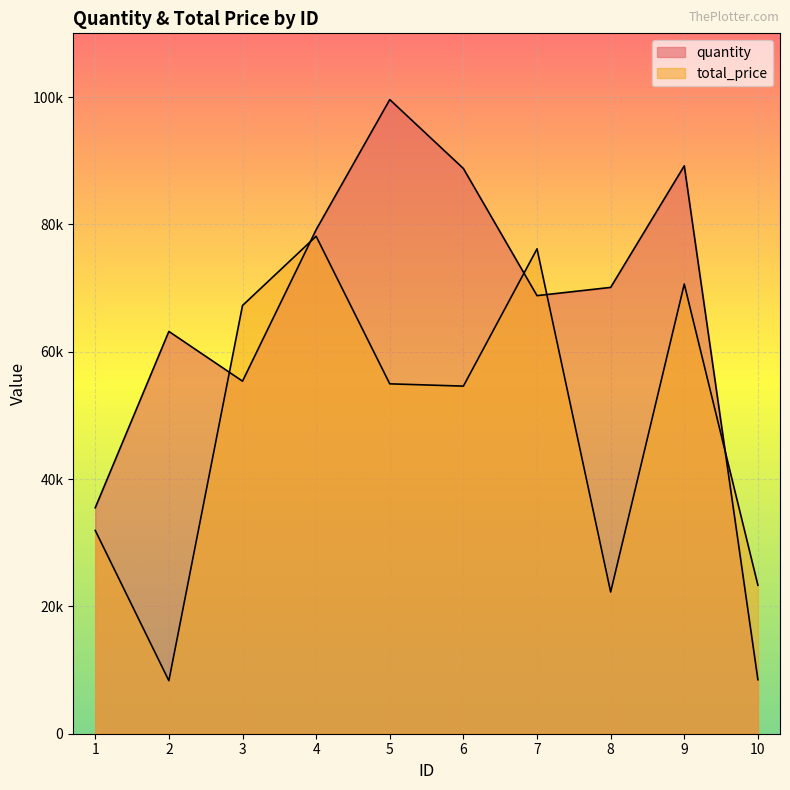

What is the difference between the highest and lowest values at 7?

7348